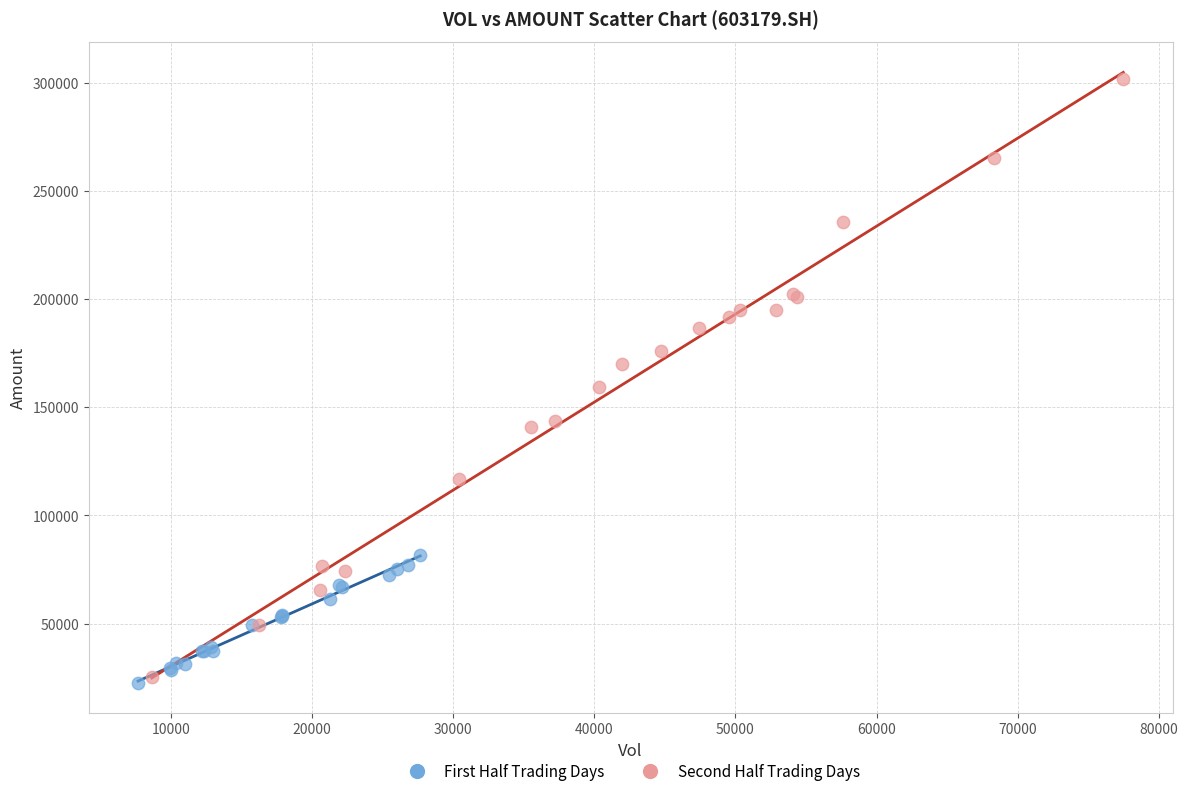

Which series reaches the maximum Y coordinate?

Second Half Trading Days